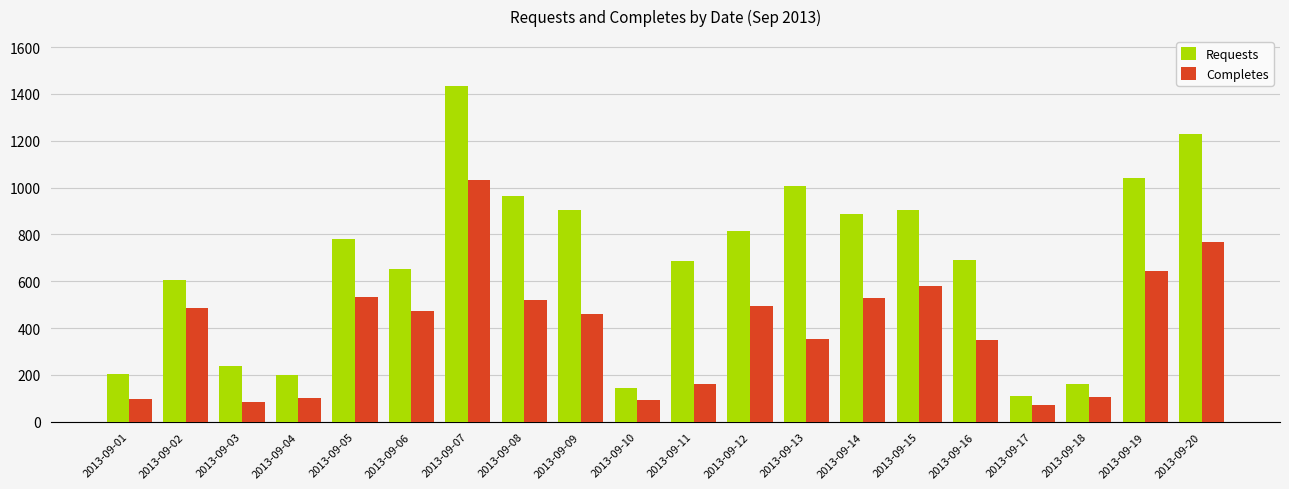

What value does the Completes series have at 2013-09-05, to the nearest 100?

500